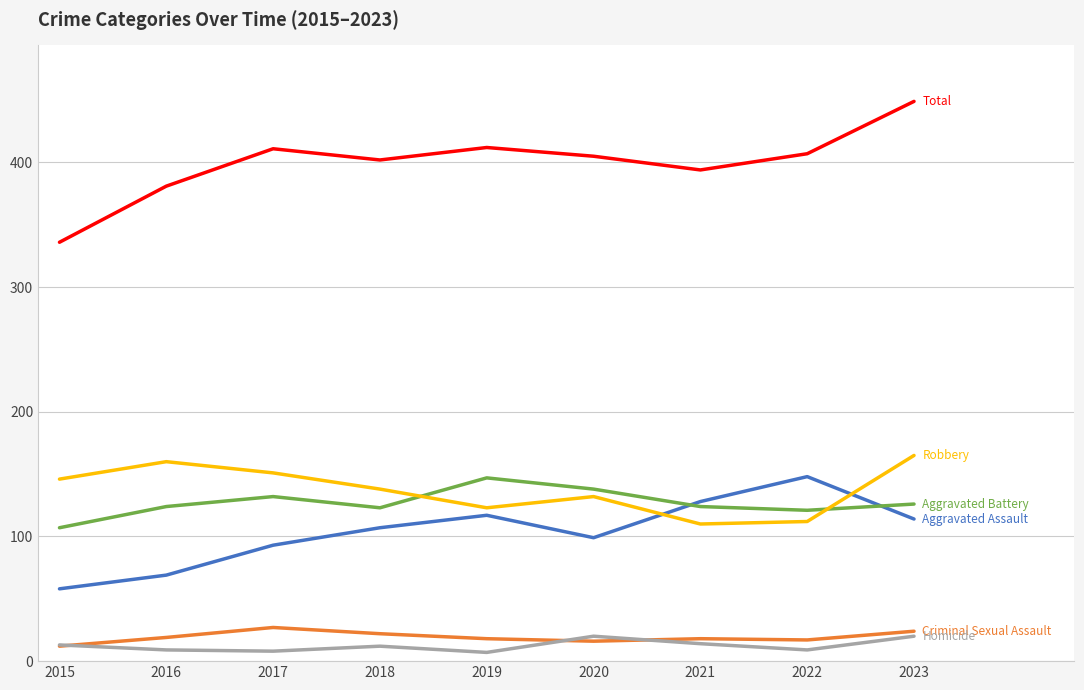

What is the spread (max minus min) of values at 2020?

389